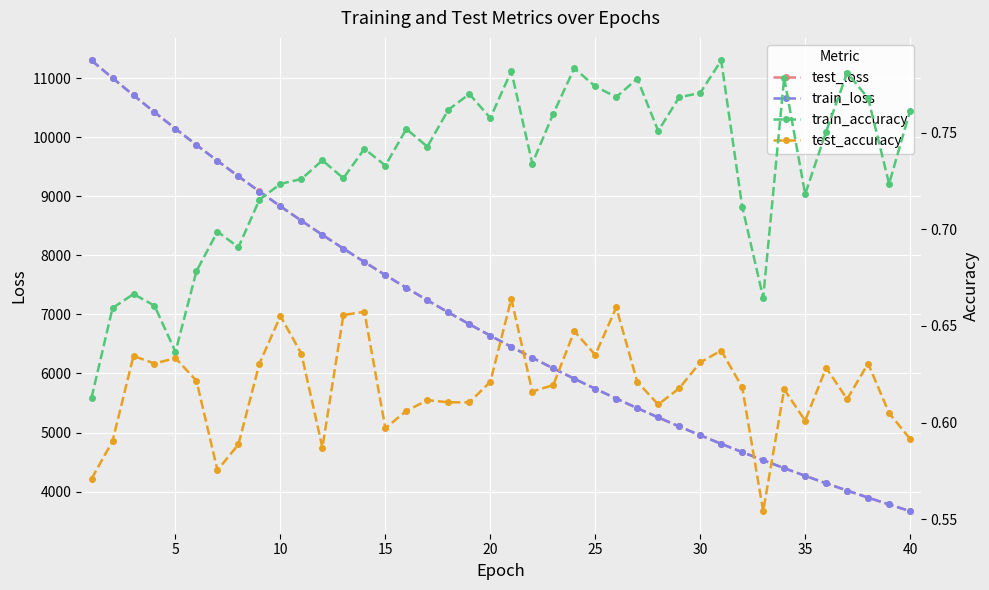

The value of test_loss at 5 is 10143.1. True or false?

True